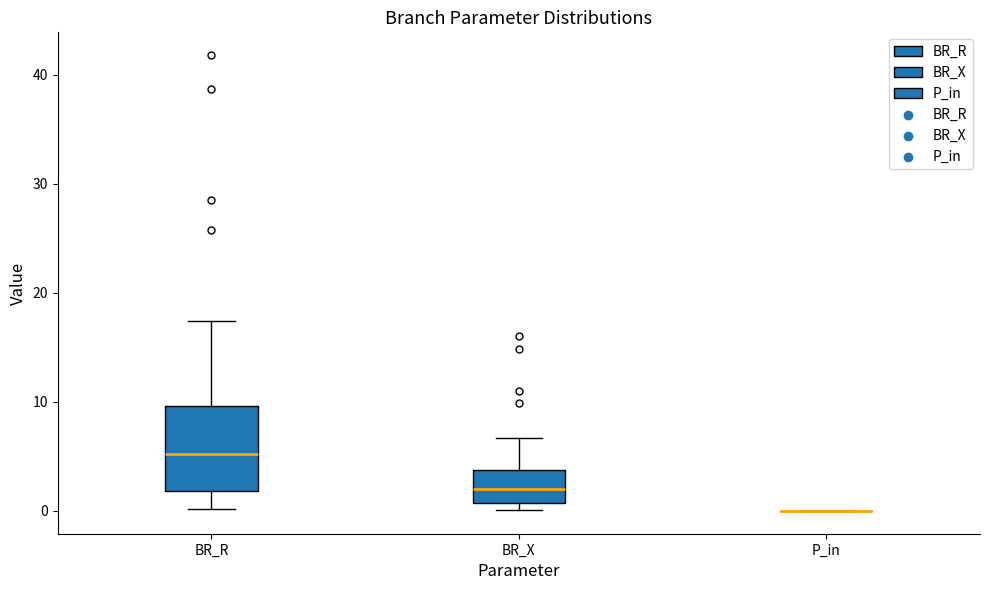

Where does the median line of the box for BR_R sit on the y-axis? The values are not printed on the chart, so give them approximately, as read against the axis.

5